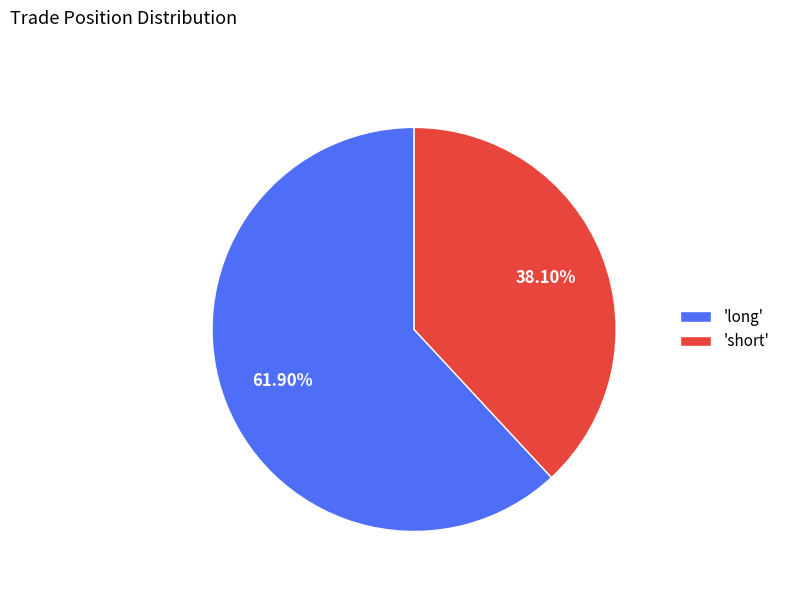

Approximately how many times larger is the value at 'short' compared to 'long'?

0.6